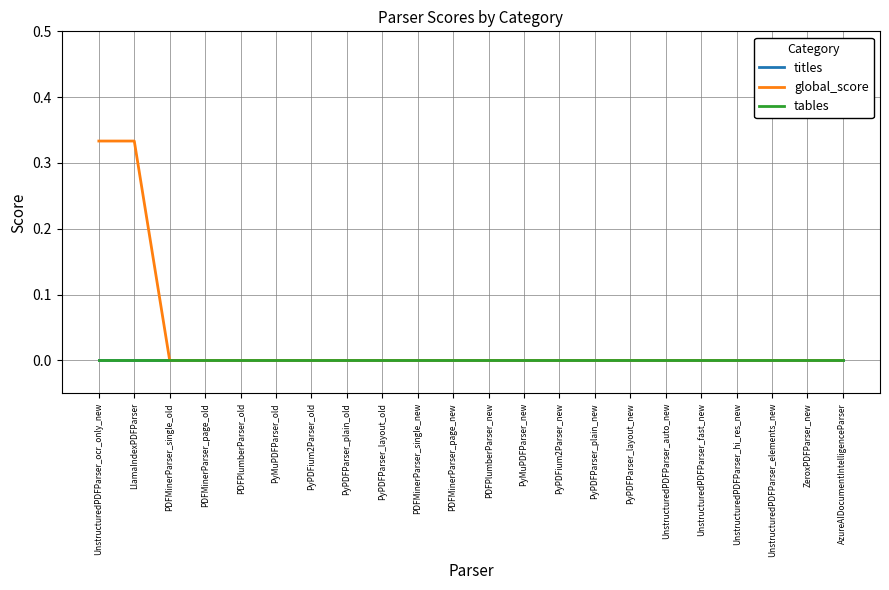

What is the label of the 11th point from the left?

PDFMinerParser_page_new